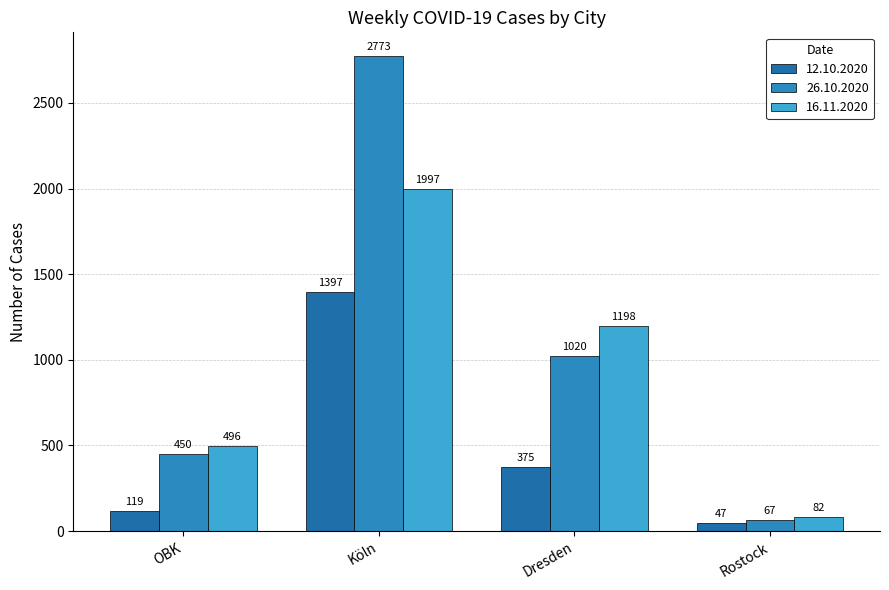

What is the maximum value for 26.10.2020?

2773